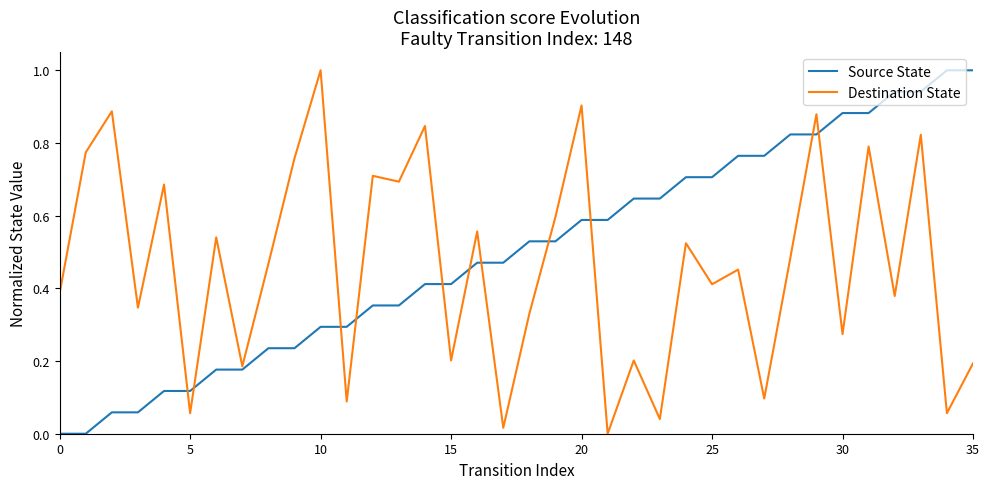

What is the greatest value displayed?

1.0